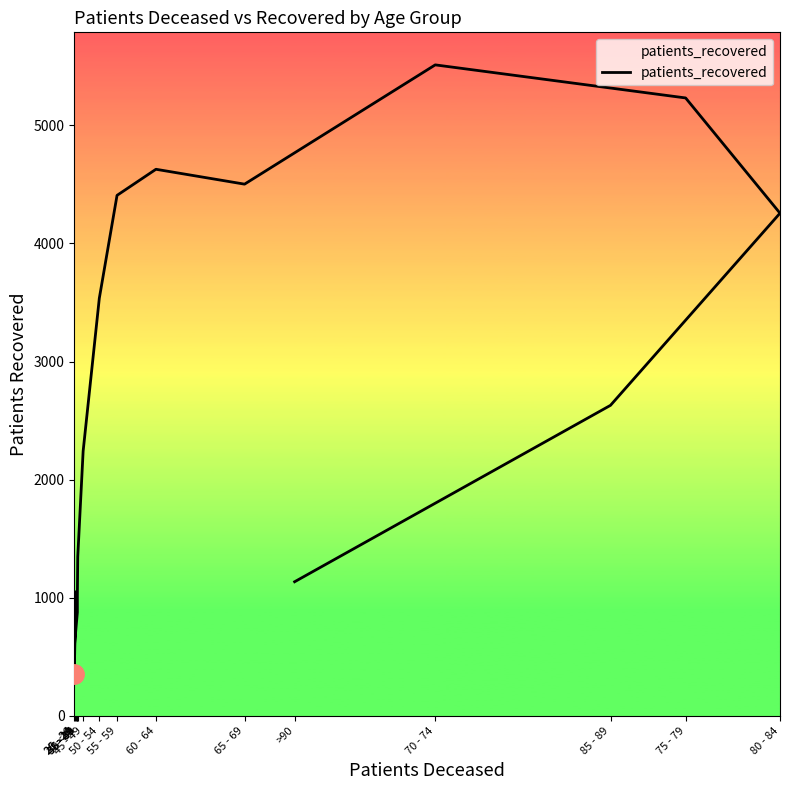

Rank the categories by value from highest to lowest.

70 - 74, 75 - 79, 60 - 64, 65 - 69, 55 - 59, 80 - 84, 50 - 54, 85 - 89, 45 - 49, 40 - 44, >90, <20, 35 - 39, 35 - 39, 25 - 29, 20 - 24